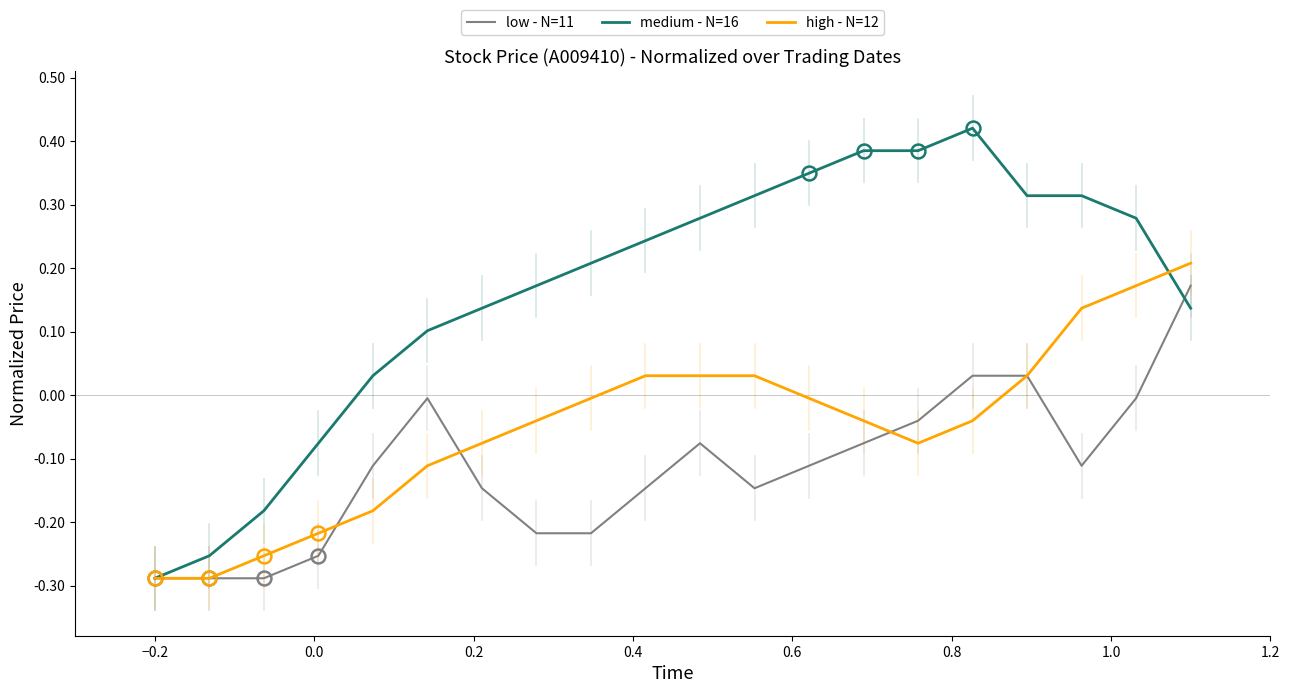

Rank the series by their average value, from highest to lowest.

medium - N=16, high - N=12, low - N=11